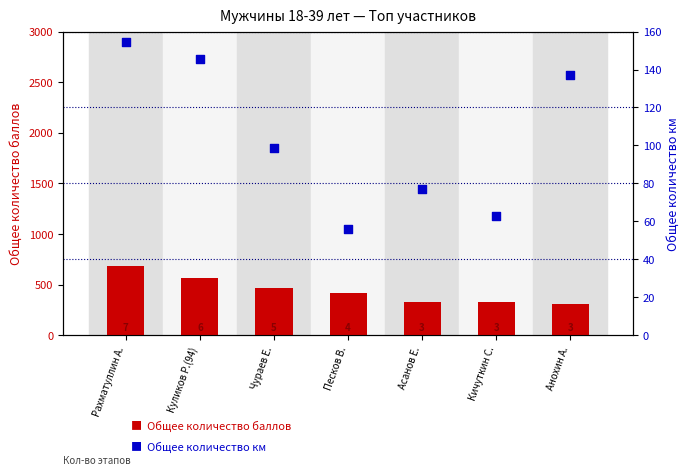

At which category is the sum across all series the highest?

Рахматуллин А.